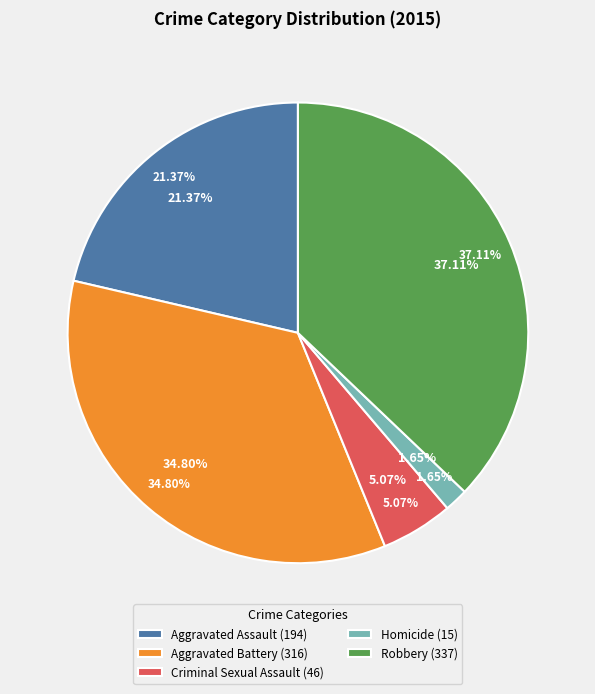

Does any single category account for the majority?

No